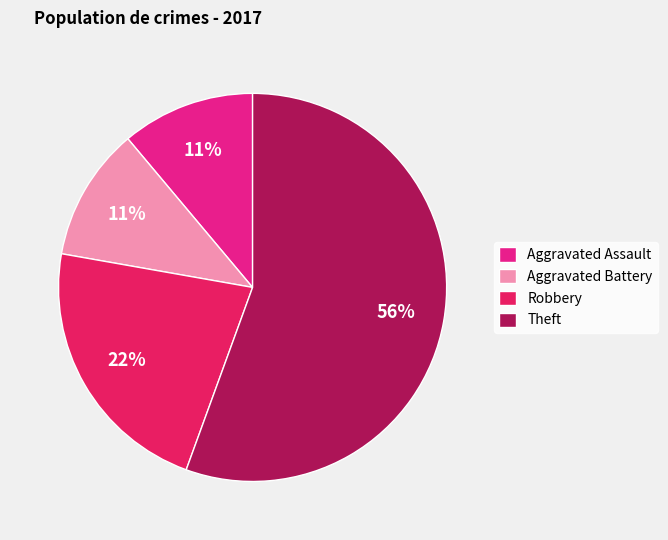

How many segments does this pie chart have?

4